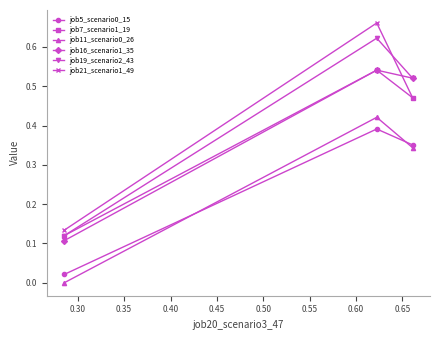

Which series has the largest range (max minus min)?

job21_scenario1_49